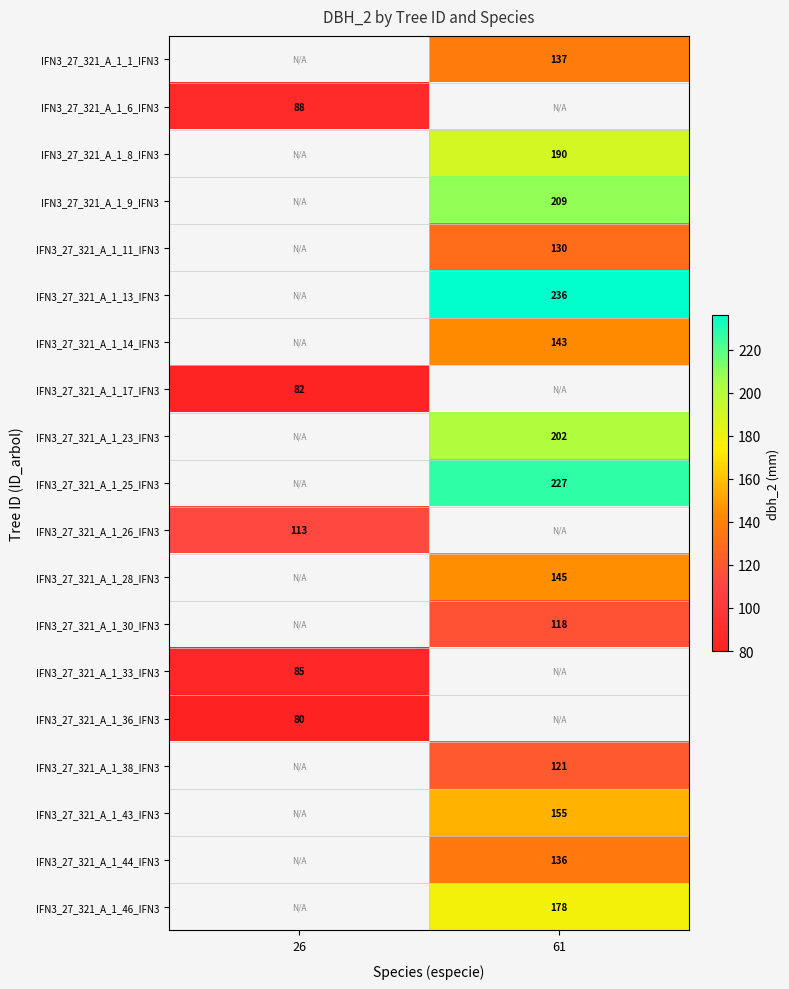

The IFN3_27_321_A_1_8_IFN3 series shows 190 at 61. True or false?

True